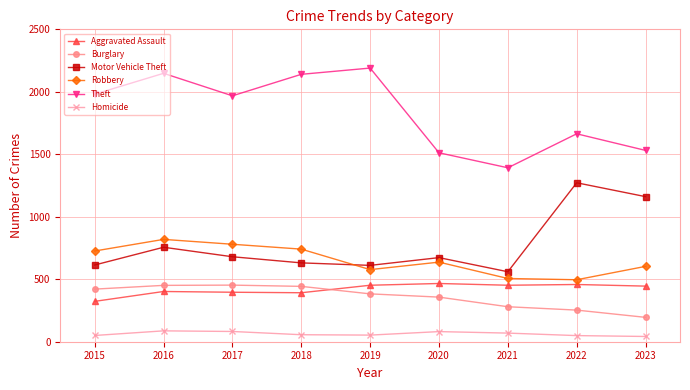

How many interior local valleys does the Theft series have?

2